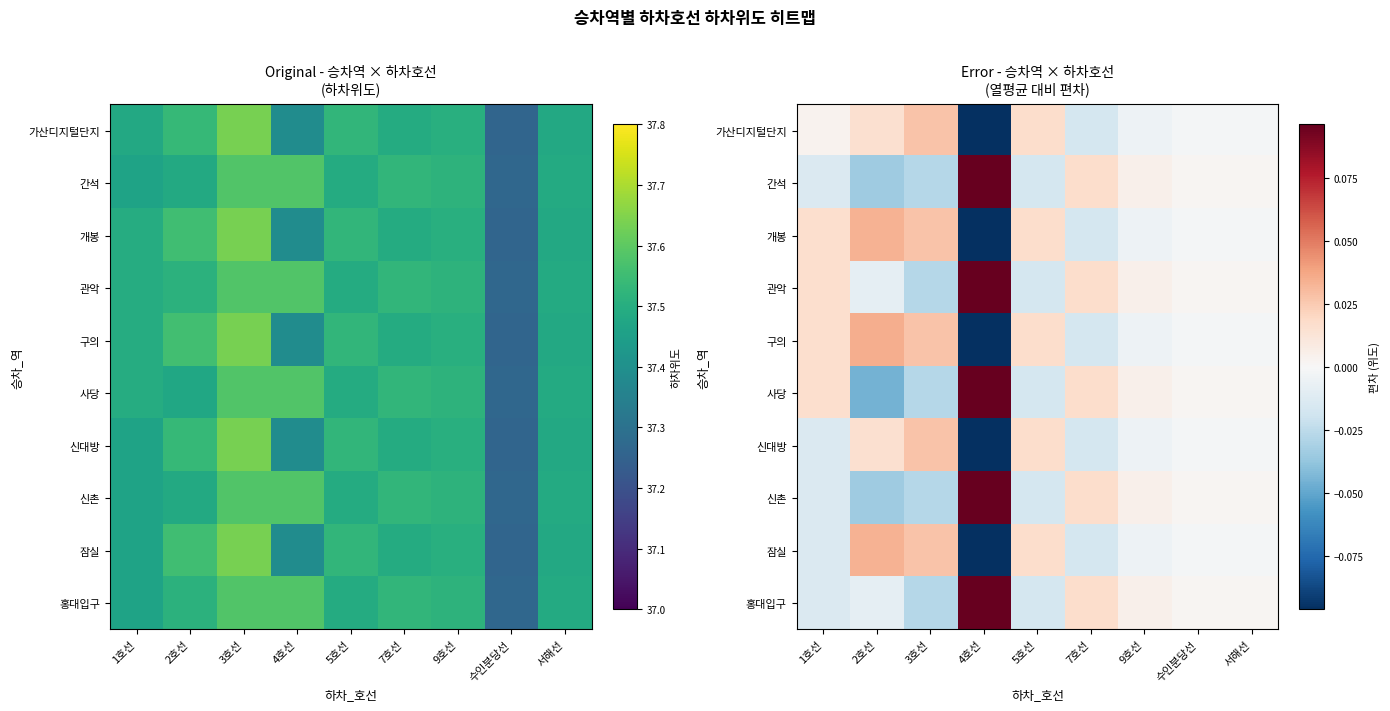

Between 4호선 and 서해선, which series saw the biggest shift?

가산디지털단지